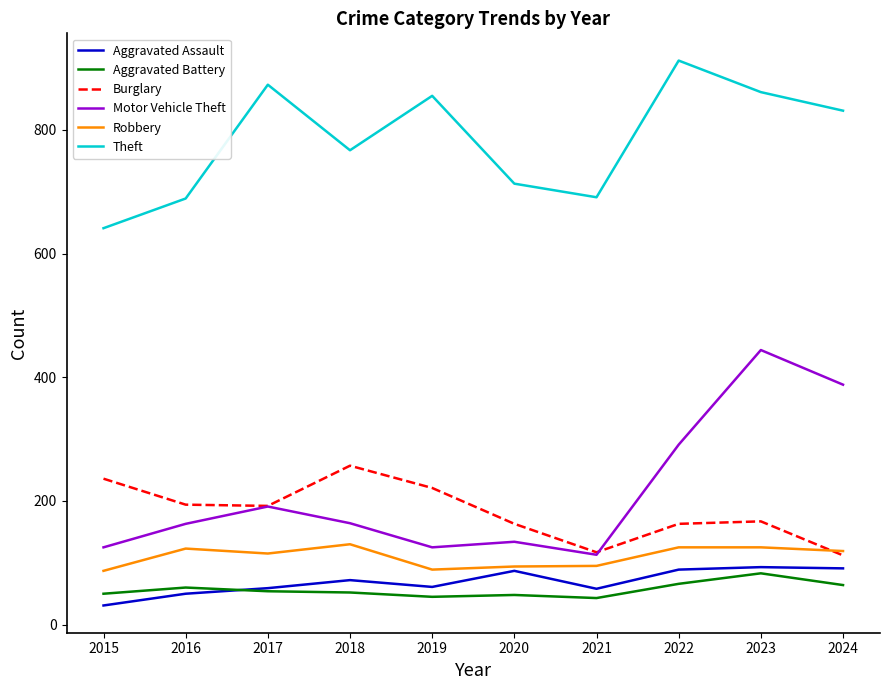

At which category does the chart reach its peak across all series?

2022